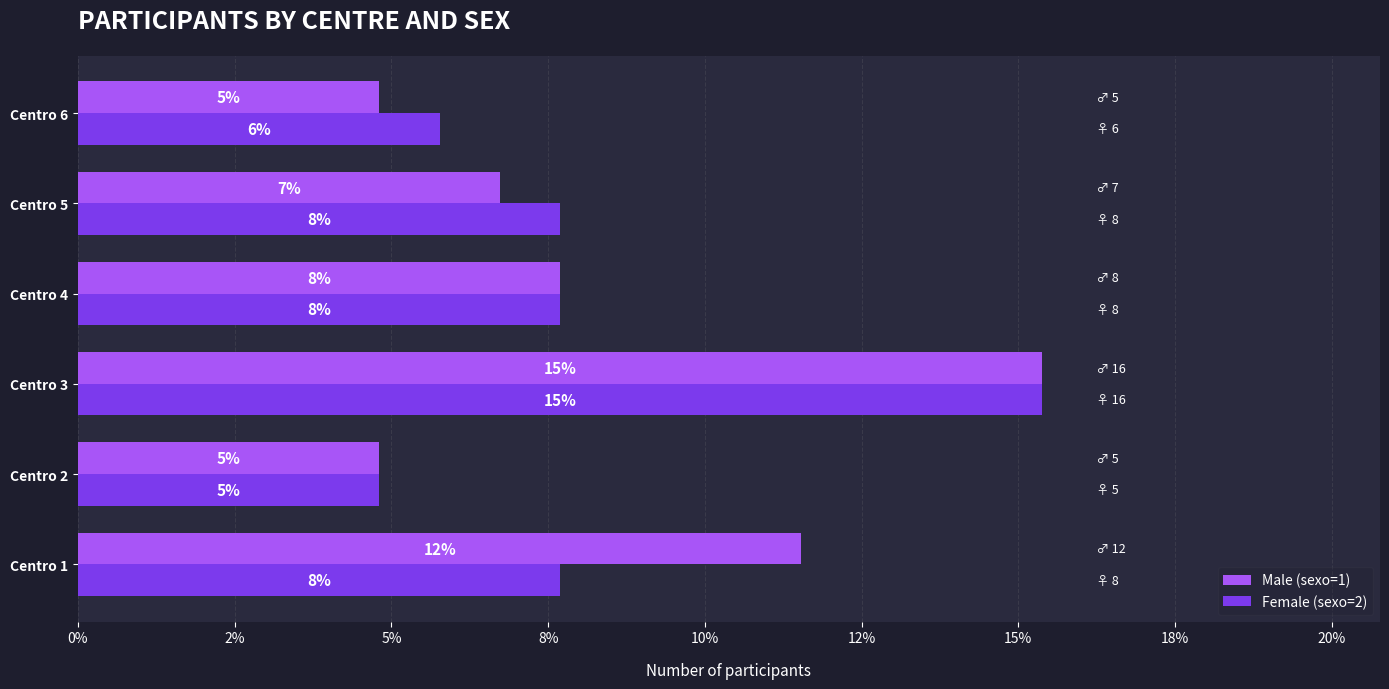

List the series in order of their overall mean, lowest first.

Female (sexo=2), Male (sexo=1)